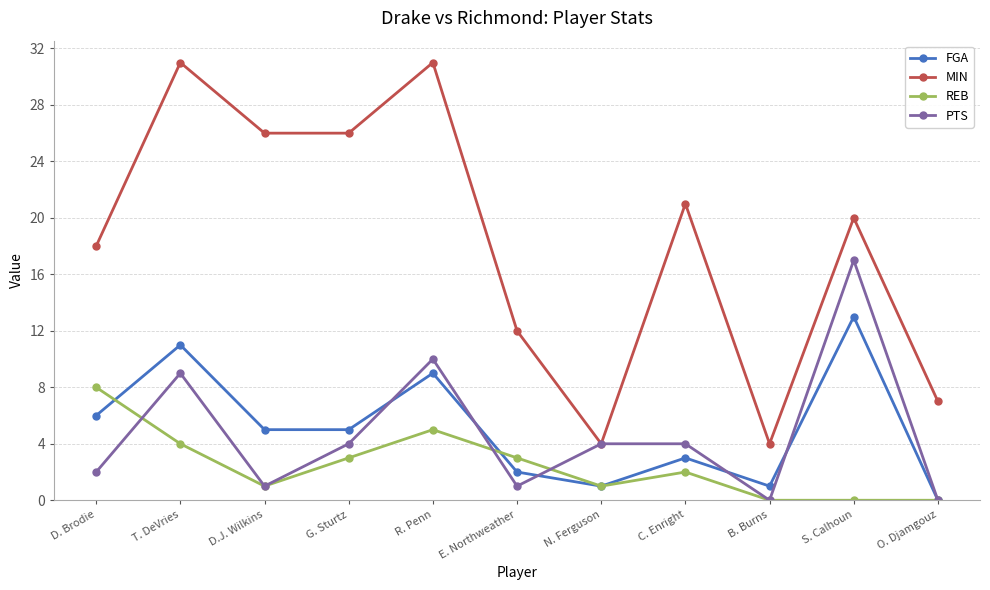

Reading left to right, extract all data points from this chart.

FGA: 6	11	5	5	9	2	1	3	1	13	0
MIN: 18	31	26	26	31	12	4	21	4	20	7
REB: 8	4	1	3	5	3	1	2	0	0	0
PTS: 2	9	1	4	10	1	4	4	0	17	0